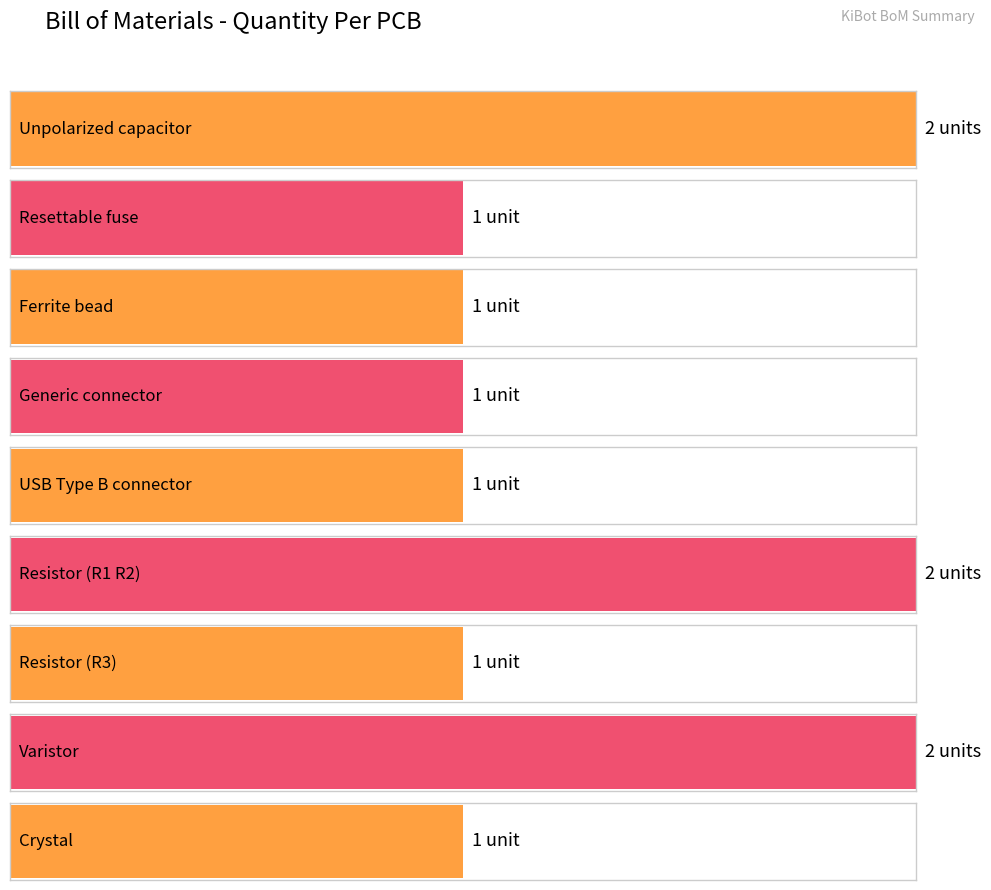

At which label is the value closest to 1?

Resettable fuse